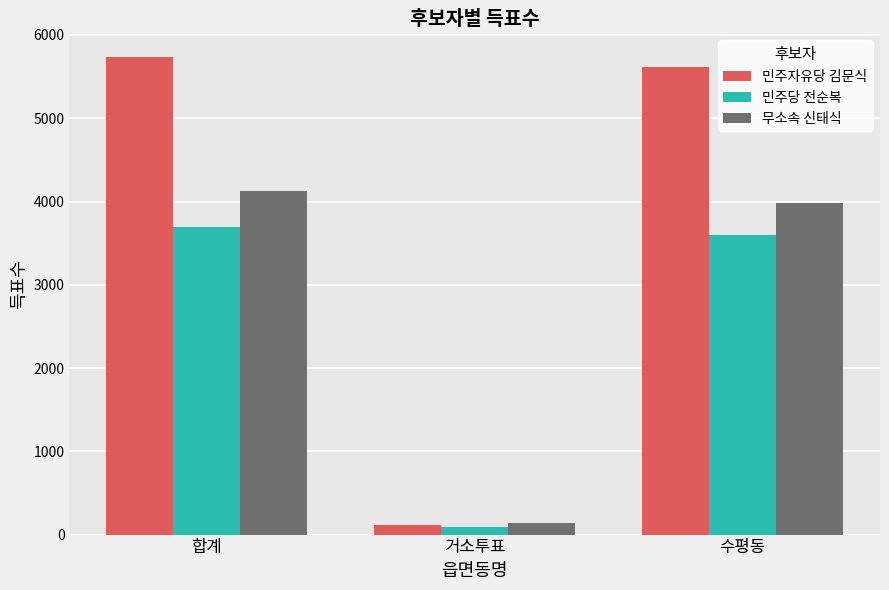

What is the value of the 민주당 전순복 bar at the 1st from the left?

3696